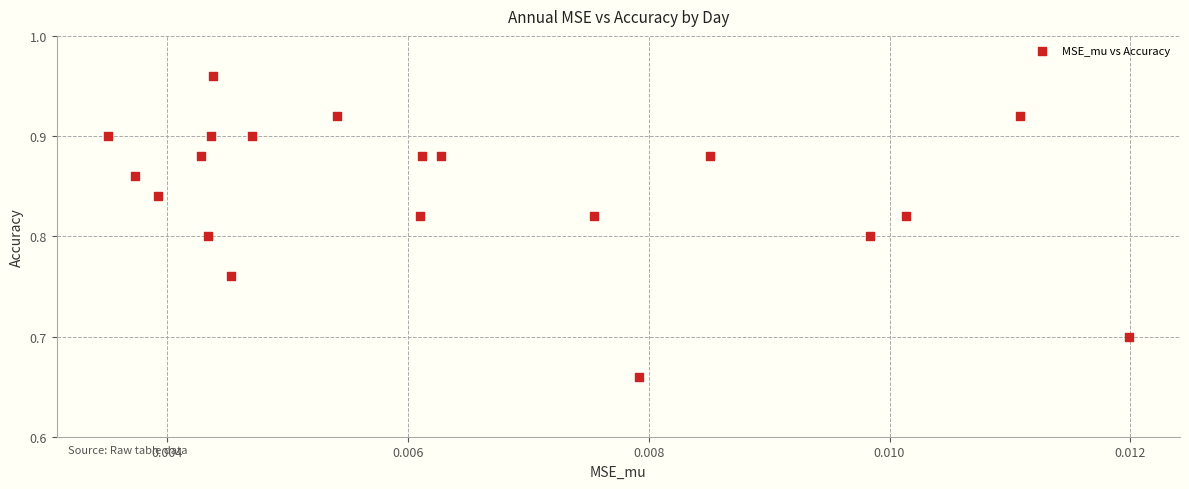

What is the range of Y values (max minus min)?

0.3